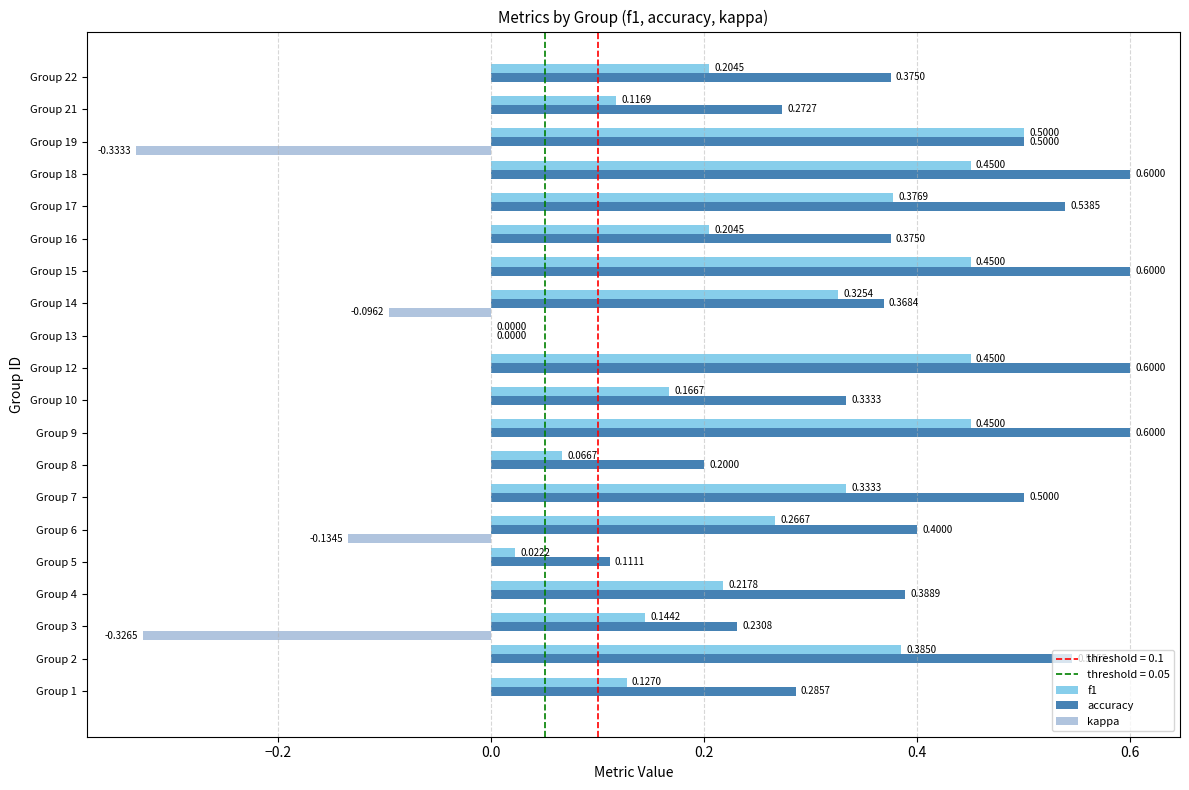

Which series has the largest total across all categories?

accuracy